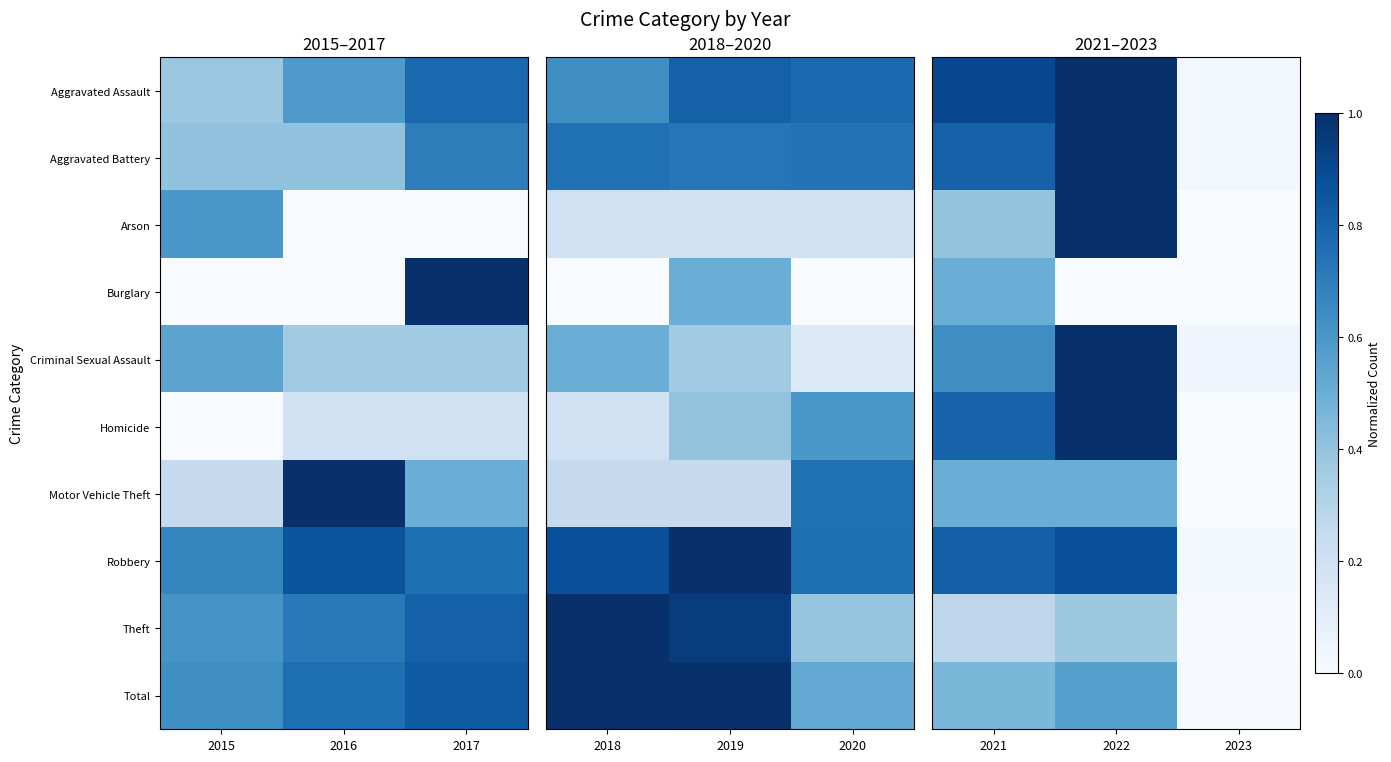

The value of Criminal Sexual Assault at 2023 is 0.1. True or false?

False